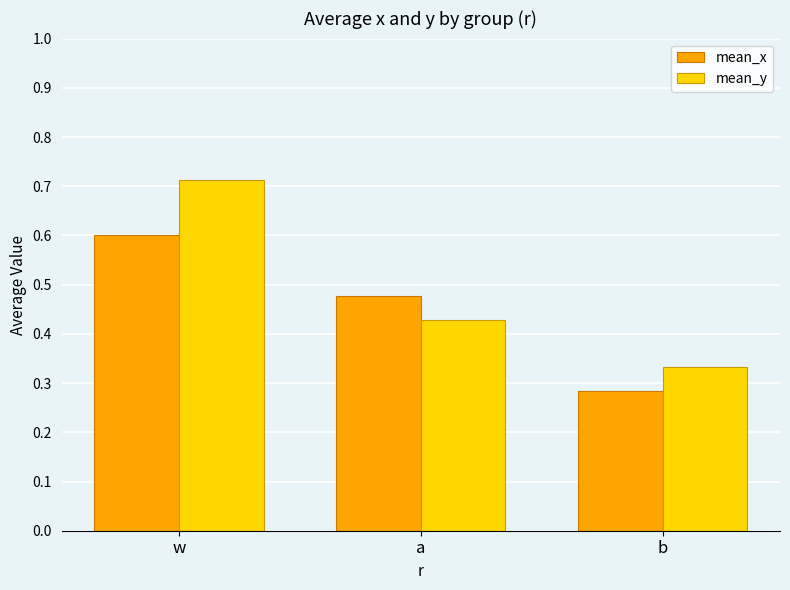

Rank the series by their maximum value, from highest to lowest.

mean_y, mean_x